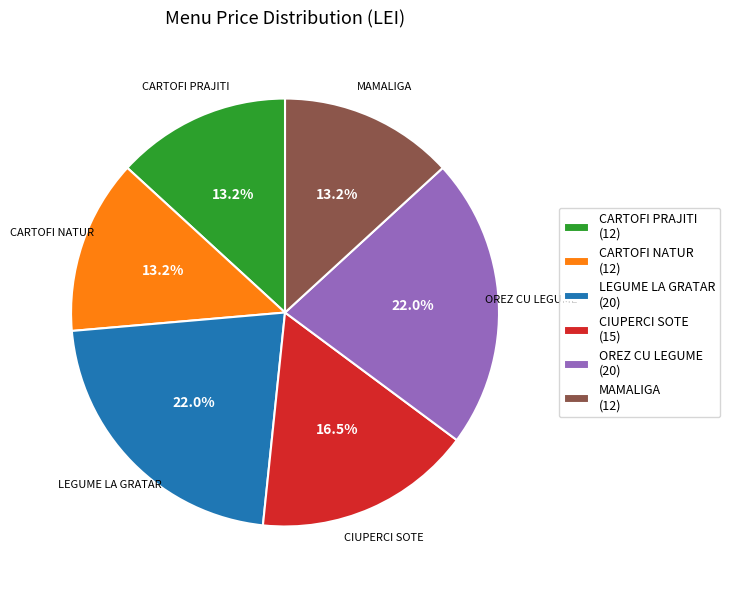

The OREZ CU LEGUME slice represents 10% of the pie. True or false?

False